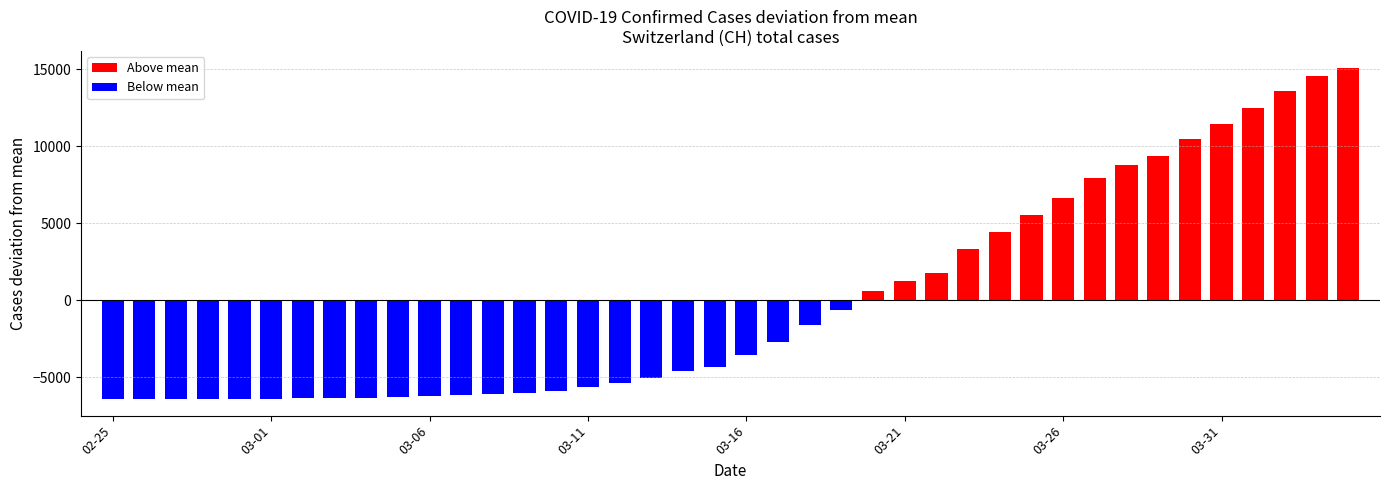

Does the chart contain stacked bars?

No